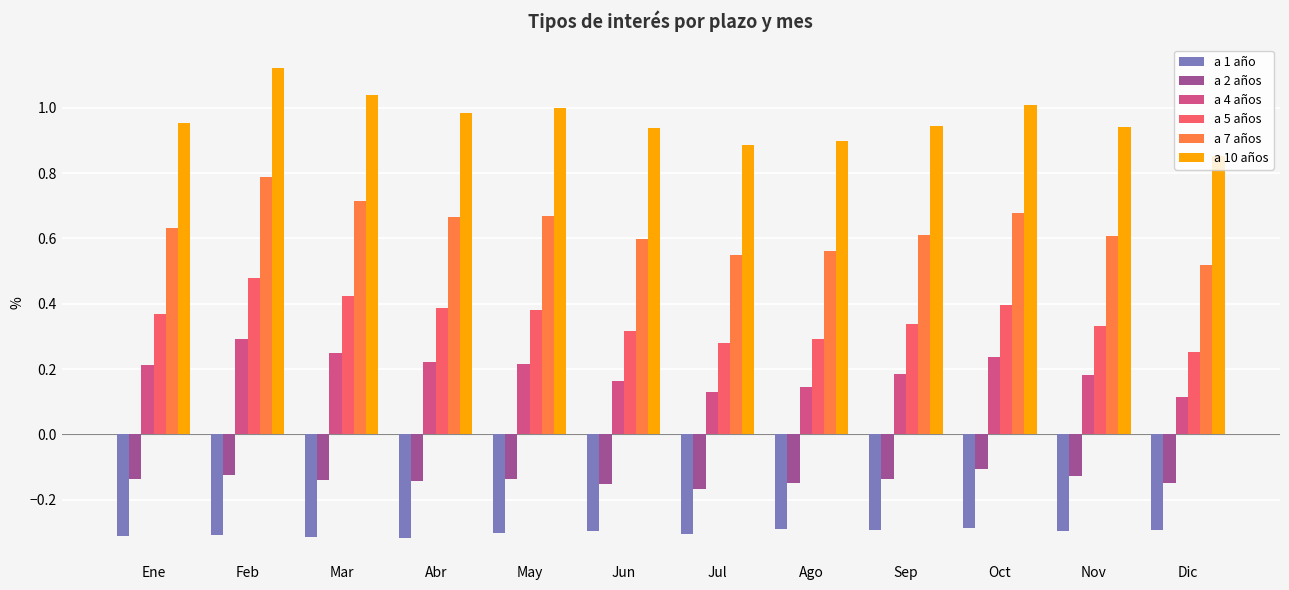

At Oct, list the series in order from largest to smallest.

a 10 años, a 7 años, a 5 años, a 4 años, a 2 años, a 1 año